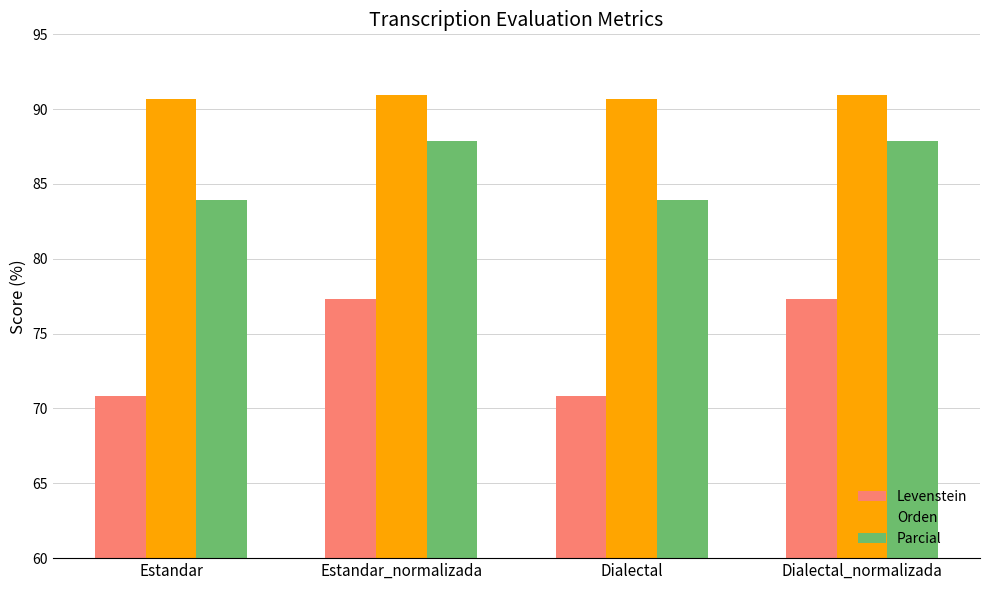

Which series has the widest spread of values?

Levenstein